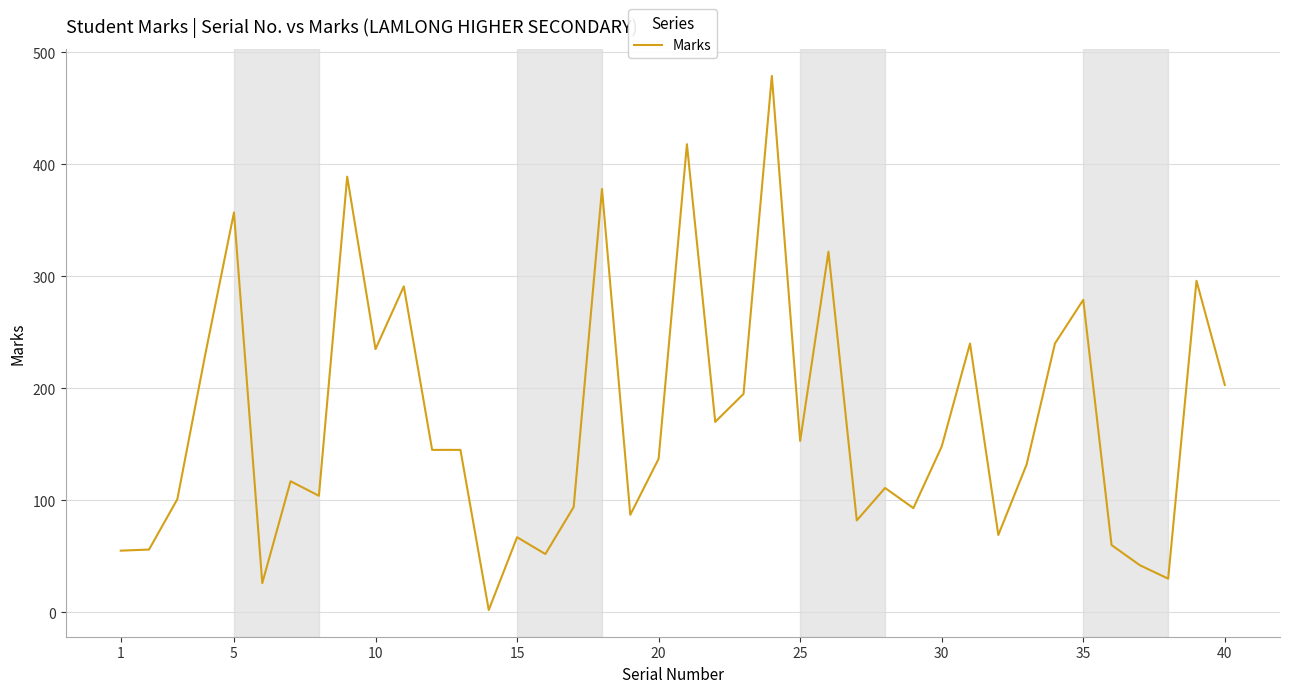

What is the maximum value shown in the chart?

479